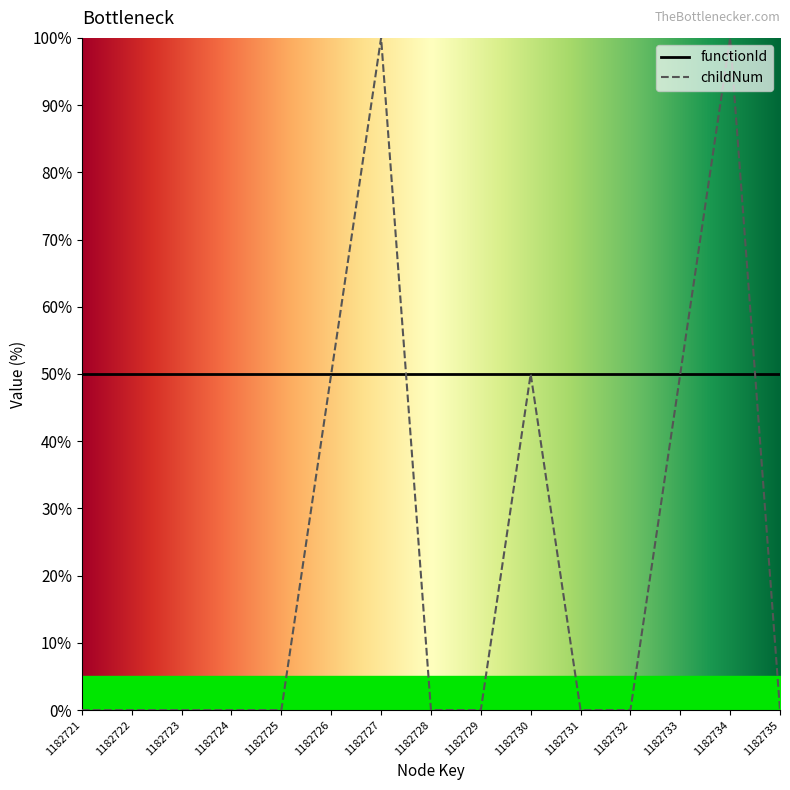

Where is the first local maximum?

1182727